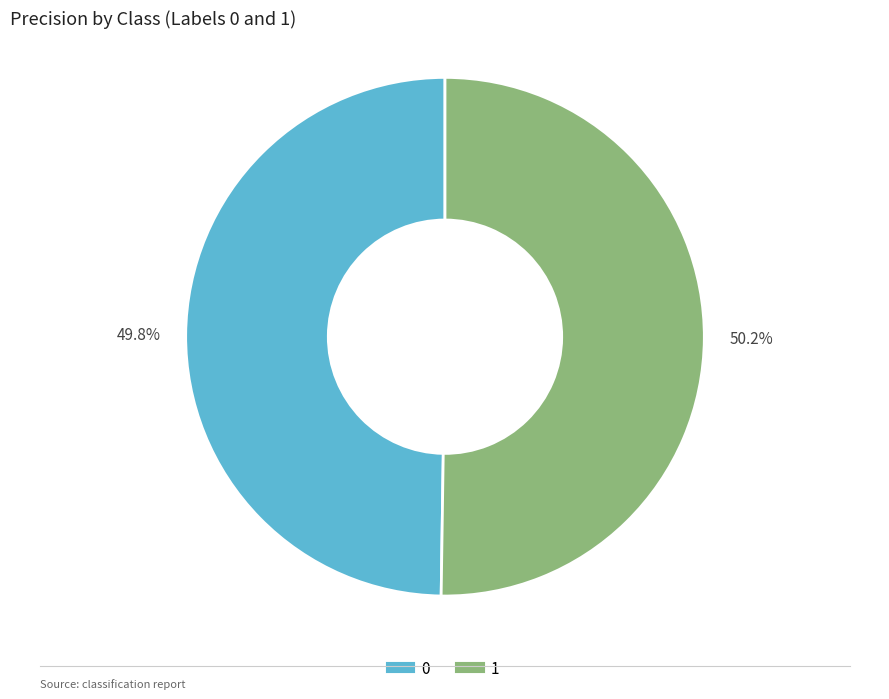

What portion of the pie excludes 1?

49.8%